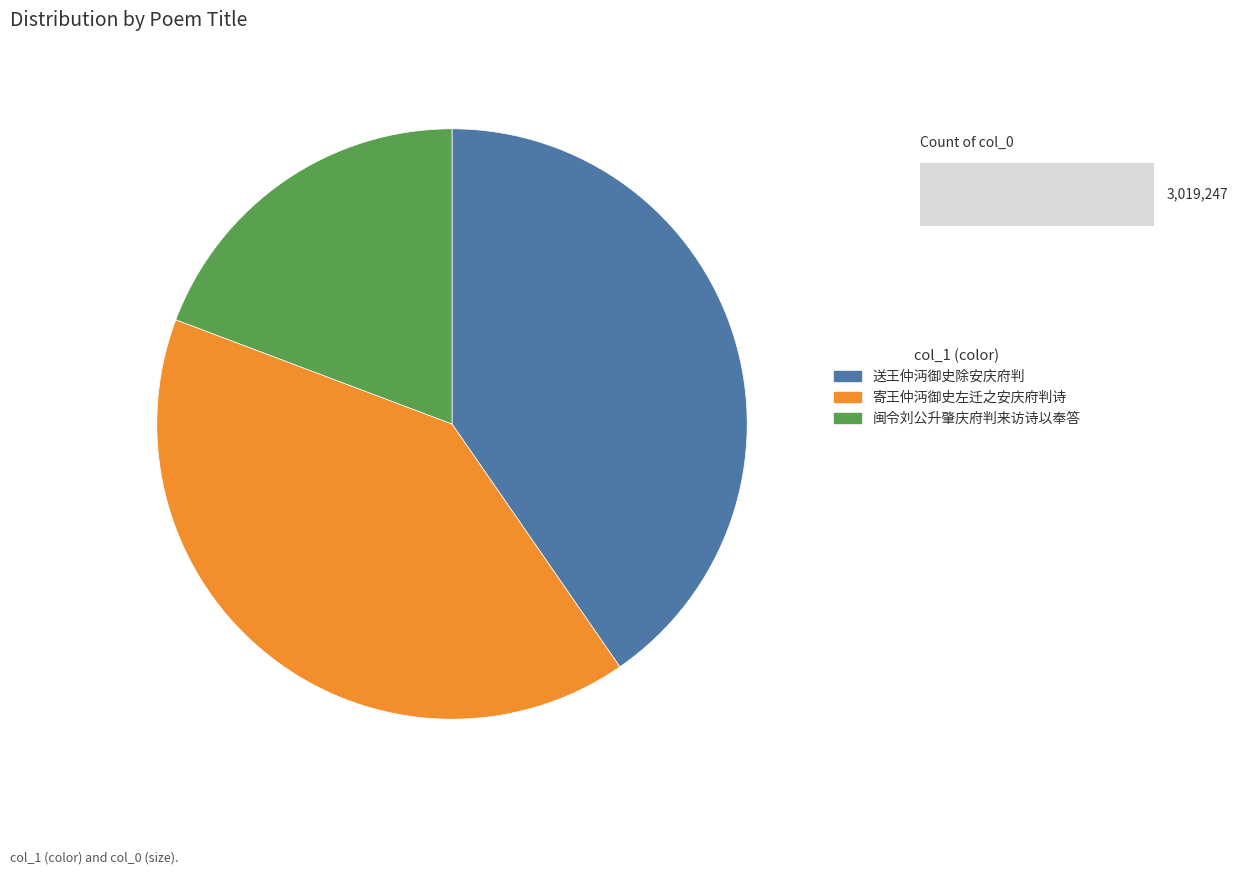

What is the ratio of the value at 闽令刘公升肇庆府判来访诗以奉答 to the value at 送王仲沔御史除安庆府判?

0.5